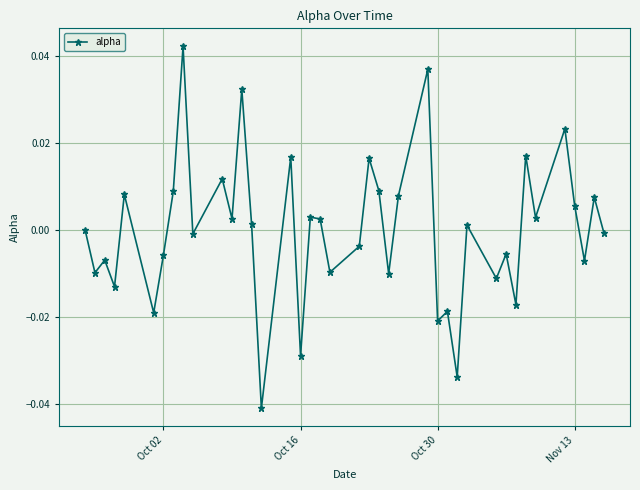

How many interior local peaks (higher than both neighbors) does the data have?

15